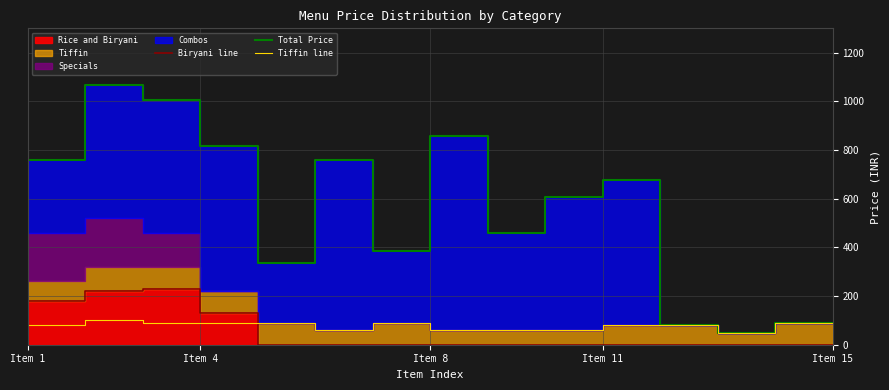

Which series ends up on top after the final intersection of Tiffin line and Biryani line?

Tiffin line